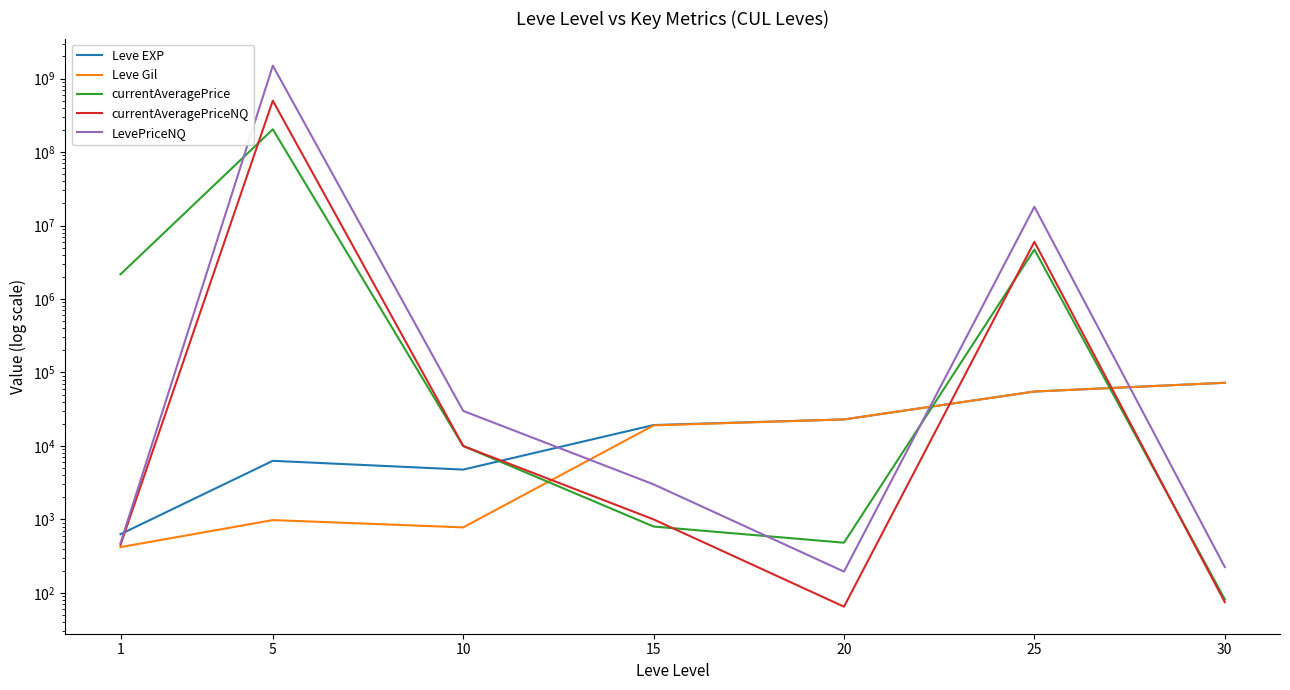

True or false: Leve EXP and Leve Gil intersect in this chart.

False